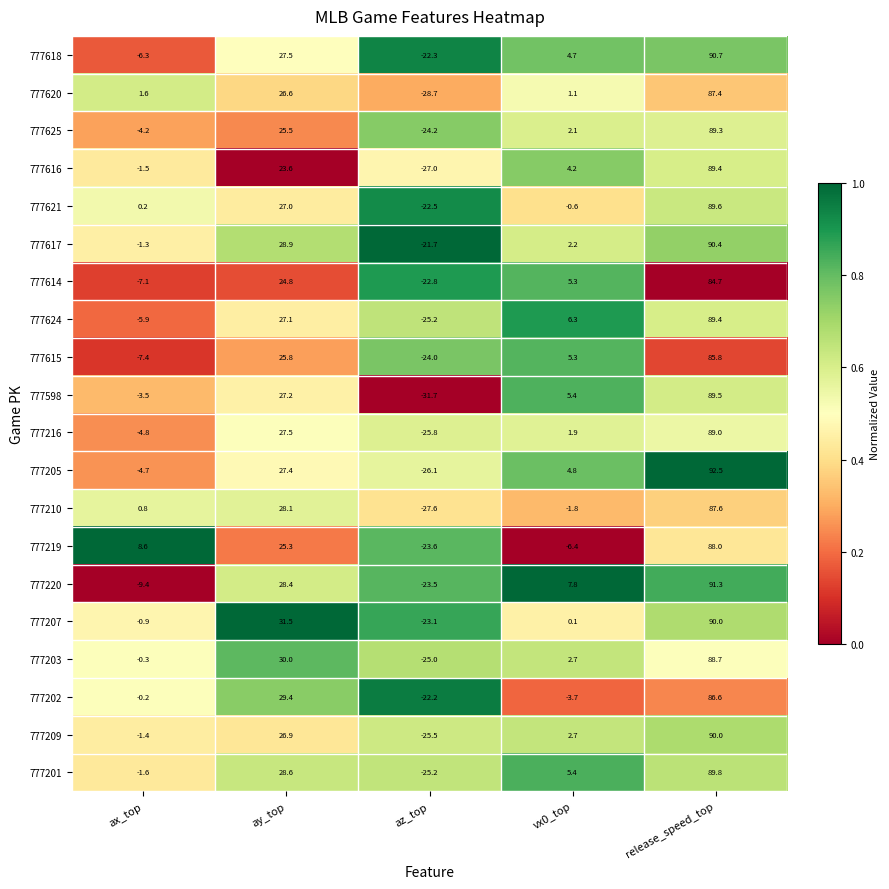

What is the difference between the maximum and minimum values in the 777620 series?

116.1